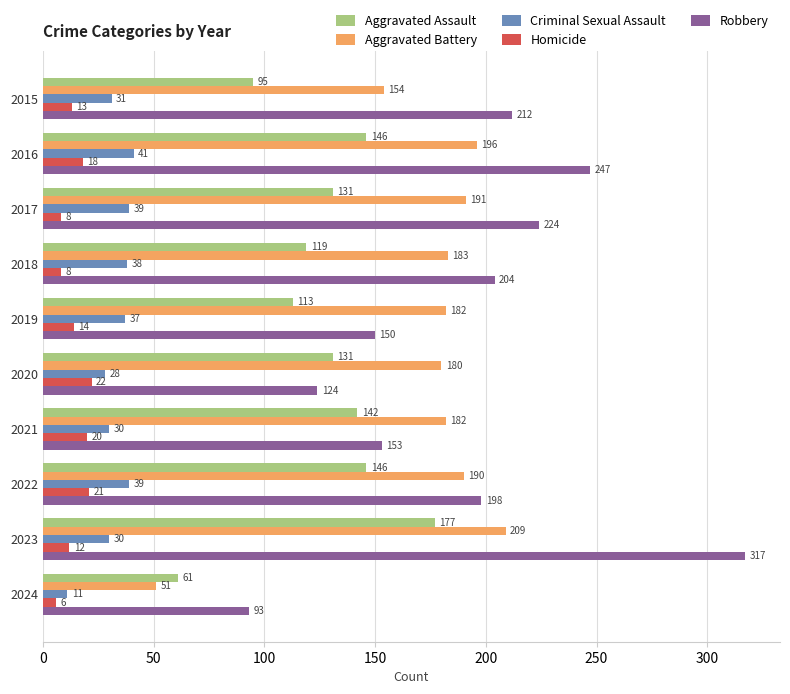

Rank the series by their maximum value, from highest to lowest.

Robbery, Aggravated Battery, Aggravated Assault, Criminal Sexual Assault, Homicide